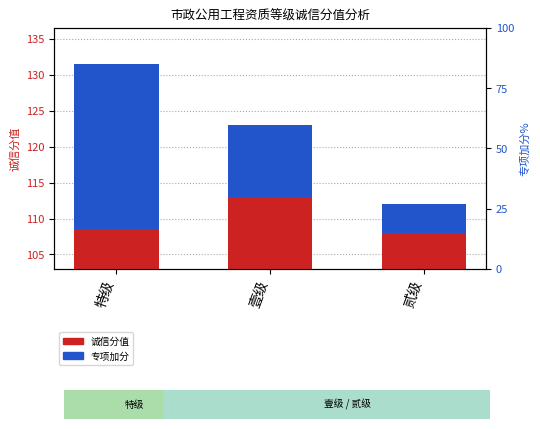

What is the value of the 诚信分值 bar at the 2nd from the left?

113.0